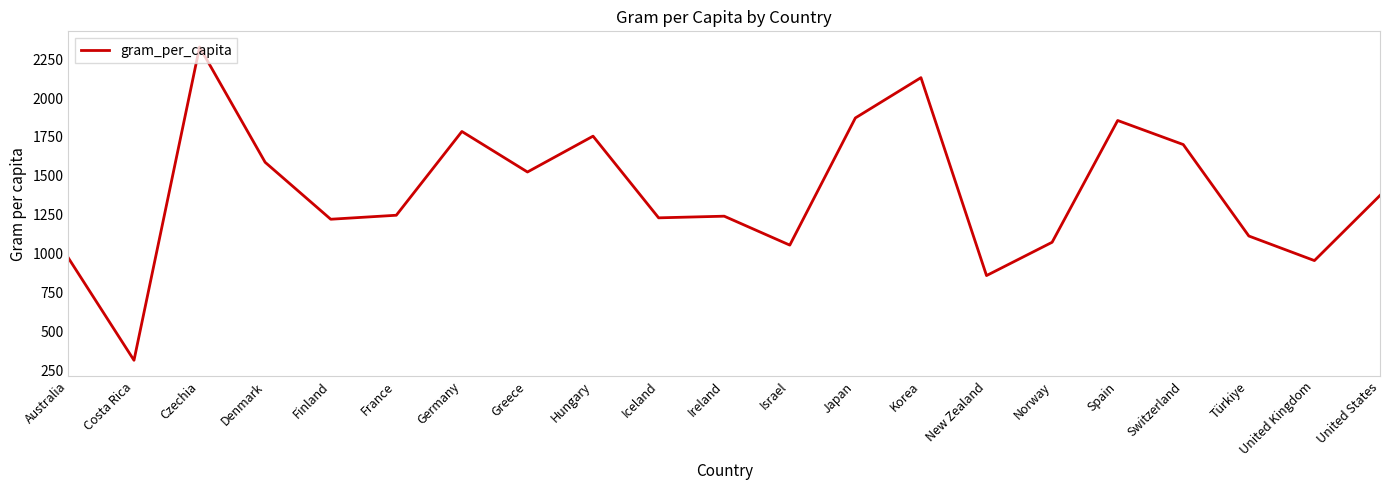

Where is the data nearest to the value 1321?

United States